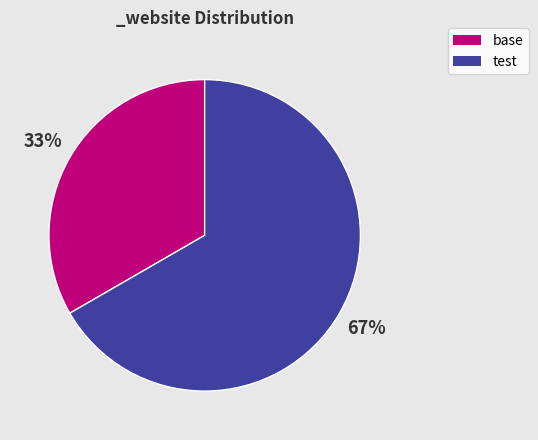

Count the number of slices in the pie.

2